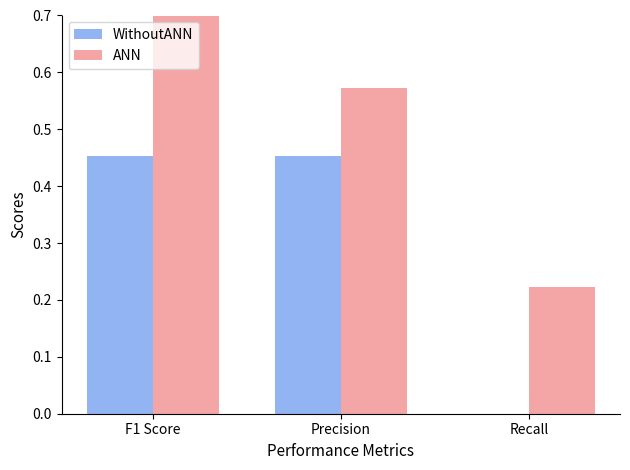

What is the difference between the WithoutANN values at Recall and Precision?

0.5